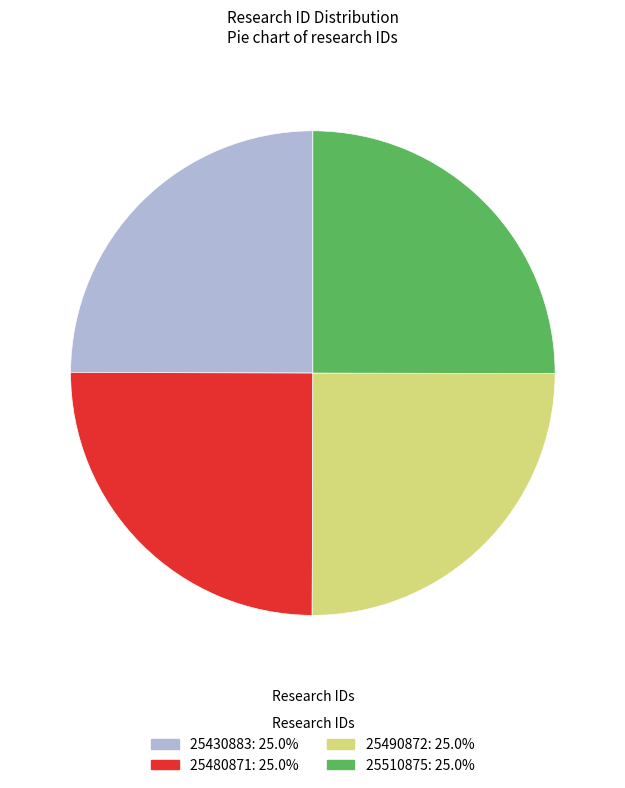

What is the ratio of the value at 25490872 to the value at 25430883?

1.0